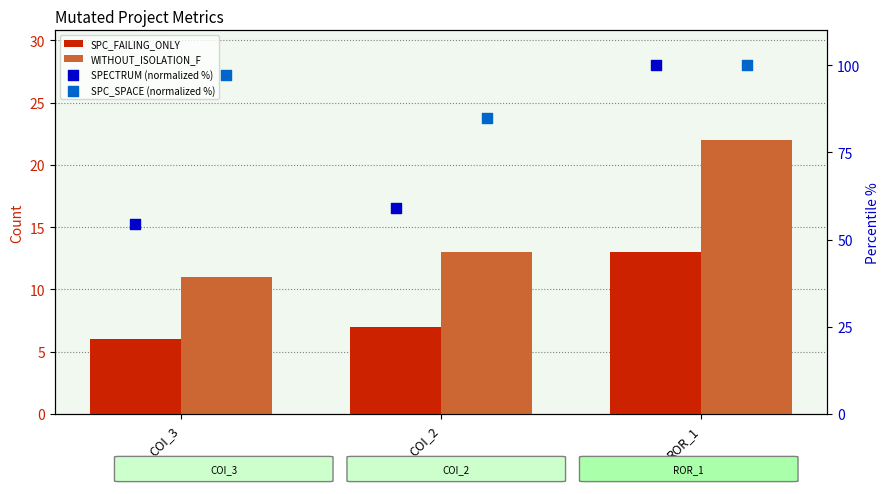

Which series has the largest total across all categories?

SPC_SPACE (normalized %)